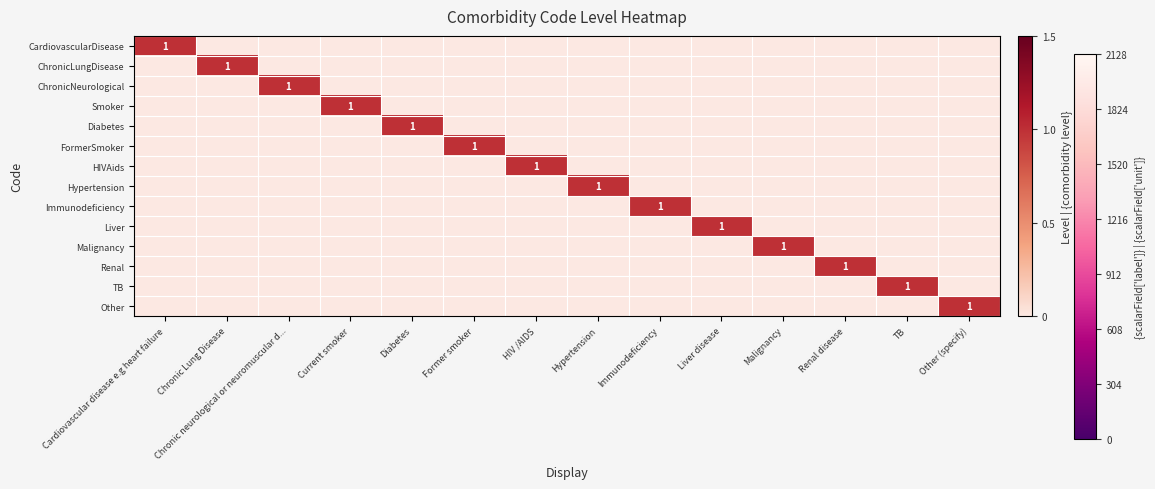

What is the maximum value shown in the chart?

1